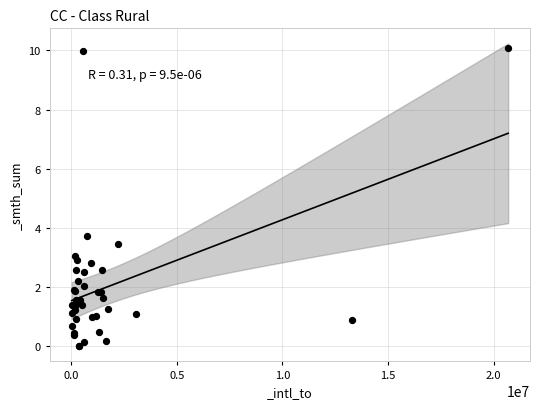

What Y value in the scatter plot is closest to 5?

3.7